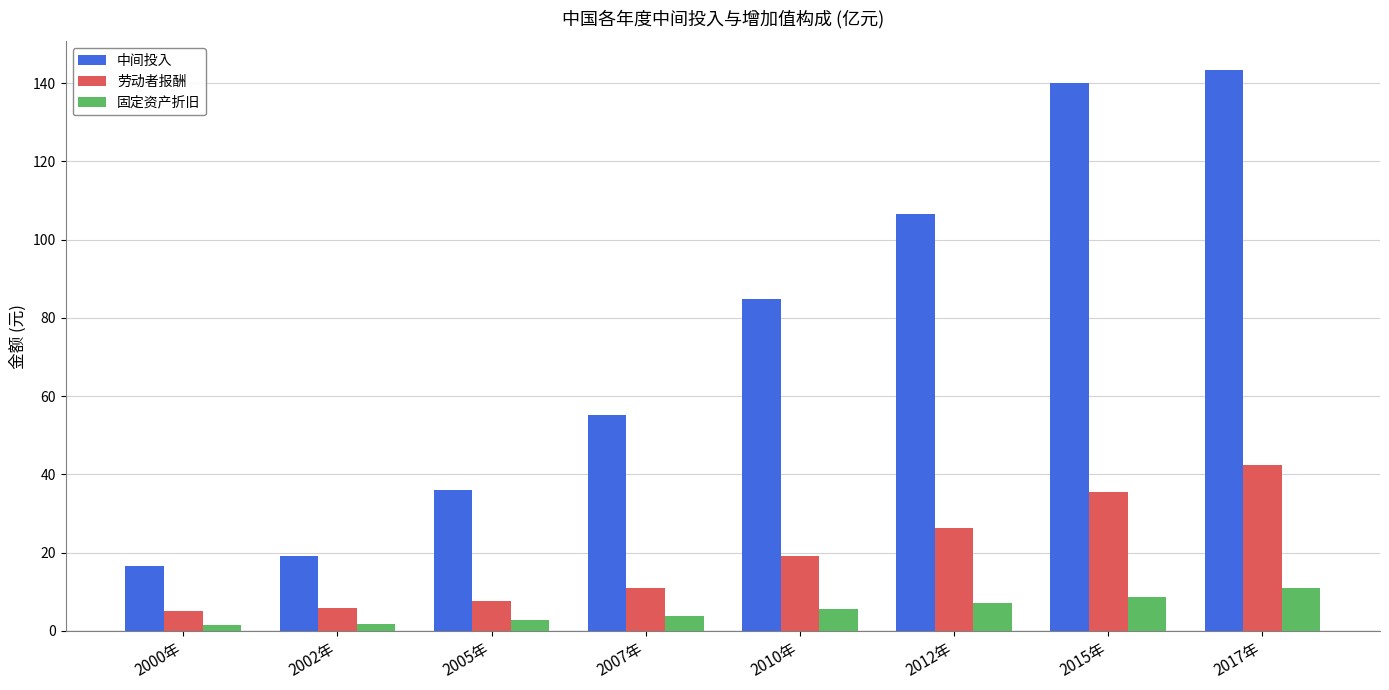

Rank the series by their maximum value, from lowest to highest.

固定资产折旧, 劳动者报酬, 中间投入